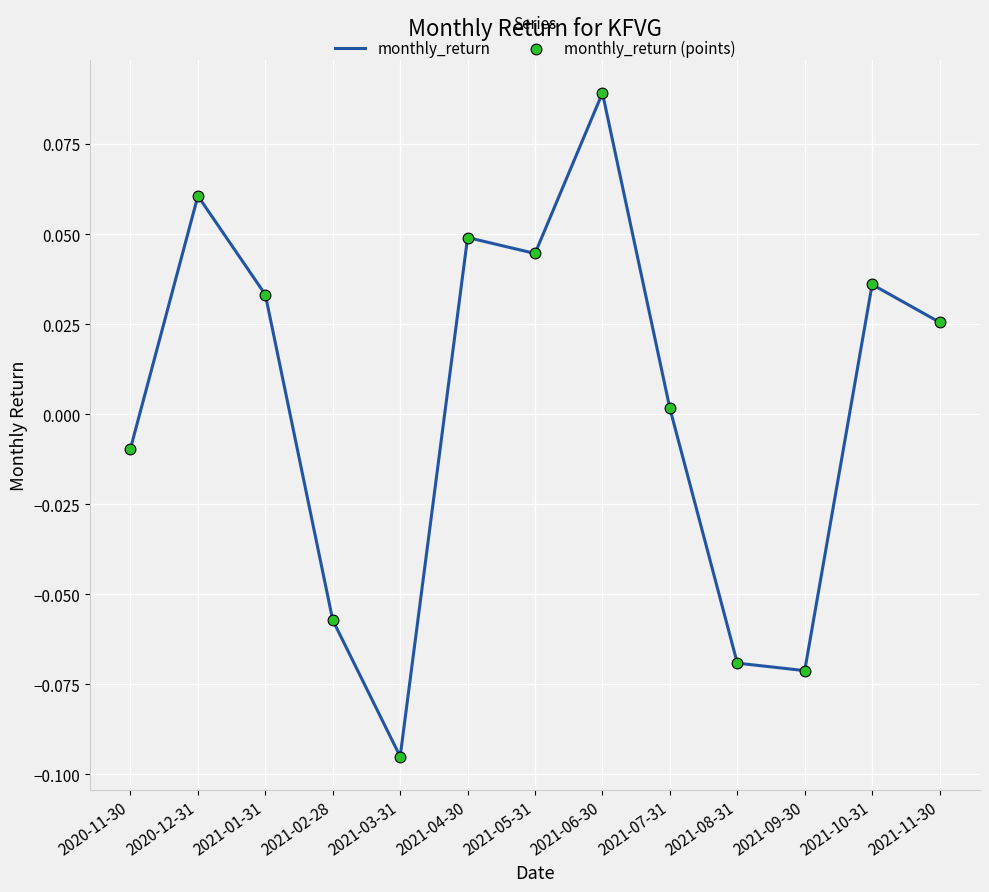

What is the change in value from 2021-02-28 to 2021-10-31?

+0.1